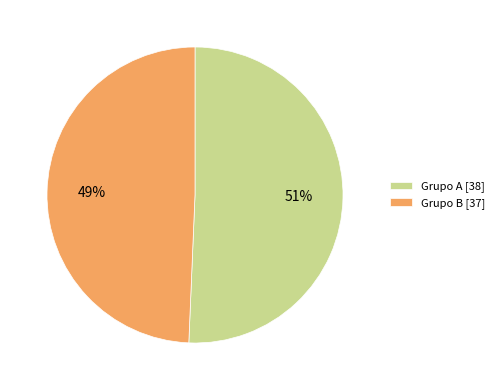

Which category has the smallest portion of the pie?

Grupo B